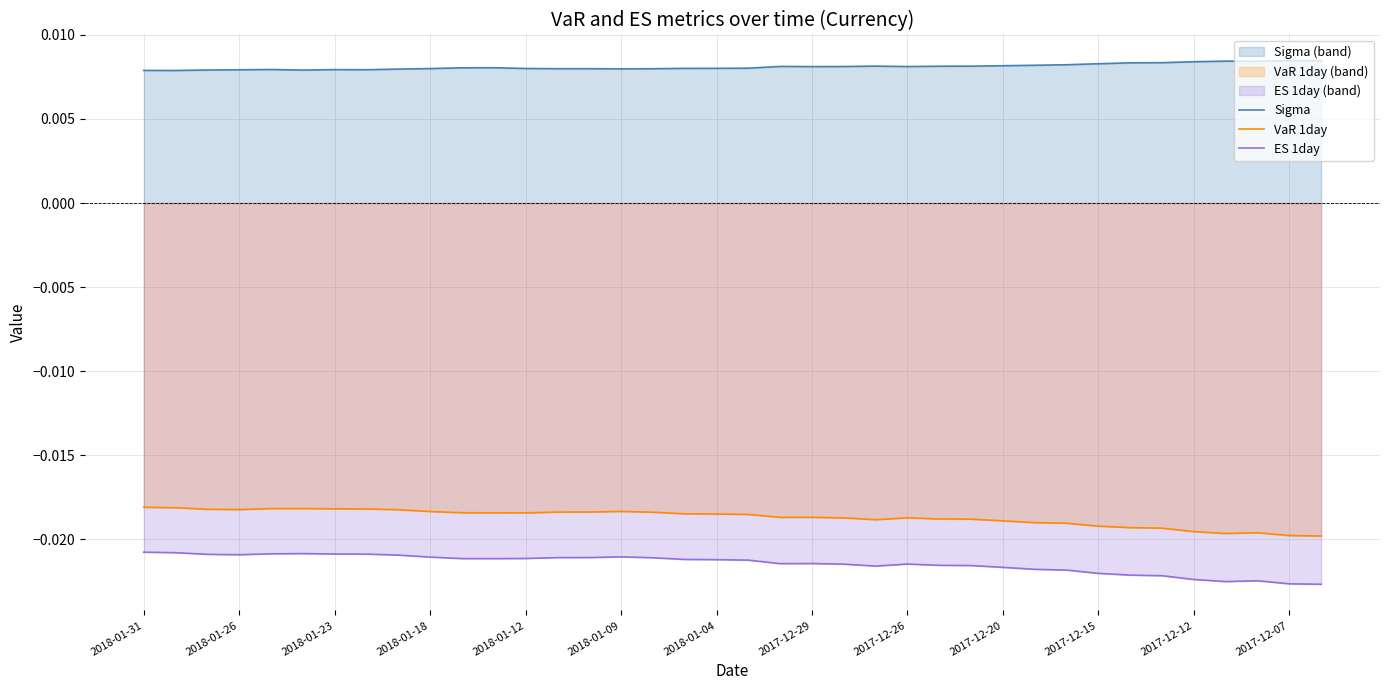

What are all the series names shown in the legend?

Sigma, VaR 1day, ES 1day